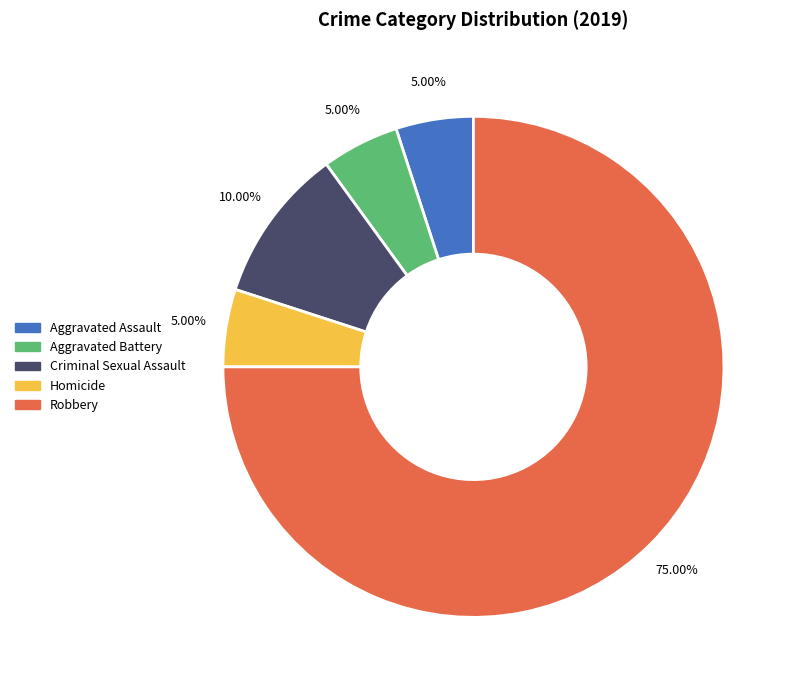

The Homicide slice represents 1% of the pie. True or false?

False